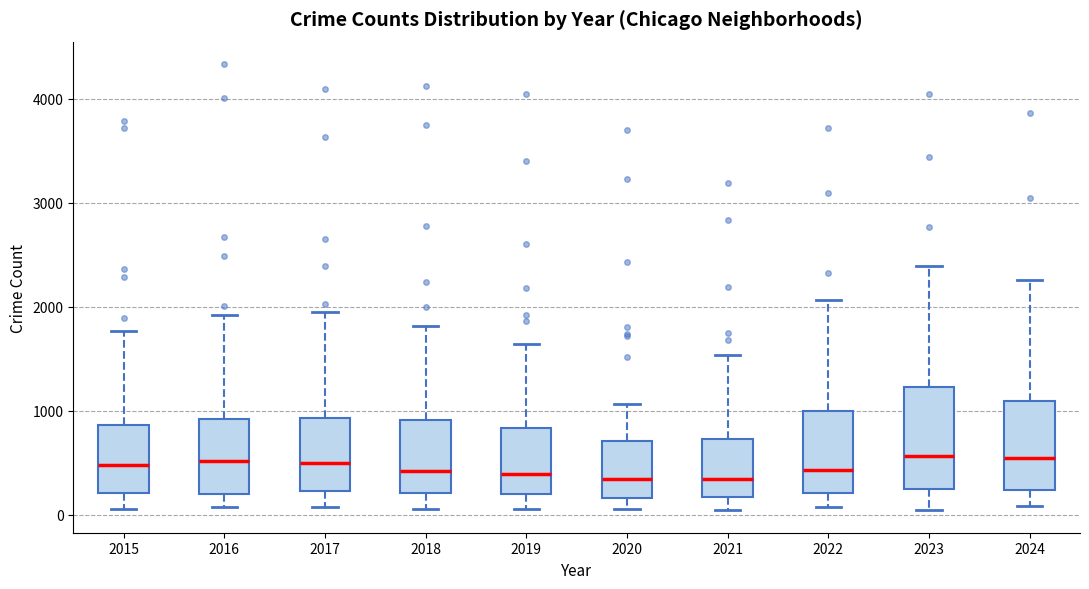

Reading left to right, read every box against the y-axis: the position of its median line, the range the box covers, and the ends of its whiskers. The values are not printed on the chart, so give them approximately, as read against the axis.

2015: median 500, box 200 to 900, whiskers 100 to 1800
2016: median 500, box 200 to 900, whiskers 100 to 1900
2017: median 500, box 200 to 900, whiskers 100 to 1900
2018: median 400, box 200 to 900, whiskers 100 to 1800
2019: median 400, box 200 to 800, whiskers 100 to 1600
2020: median 300, box 200 to 700, whiskers 100 to 1100
2021: median 300, box 200 to 700, whiskers 0 to 1500
2022: median 400, box 200 to 1000, whiskers 100 to 2100
2023: median 600, box 200 to 1200, whiskers 100 to 2400
2024: median 500, box 200 to 1100, whiskers 100 to 2300